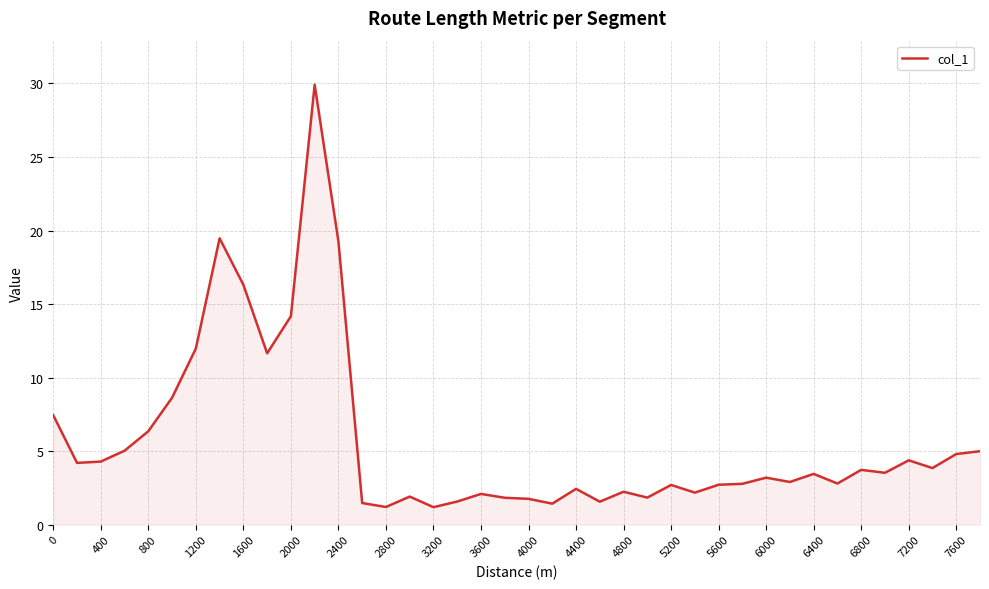

What is the maximum value shown in the chart?

29.9